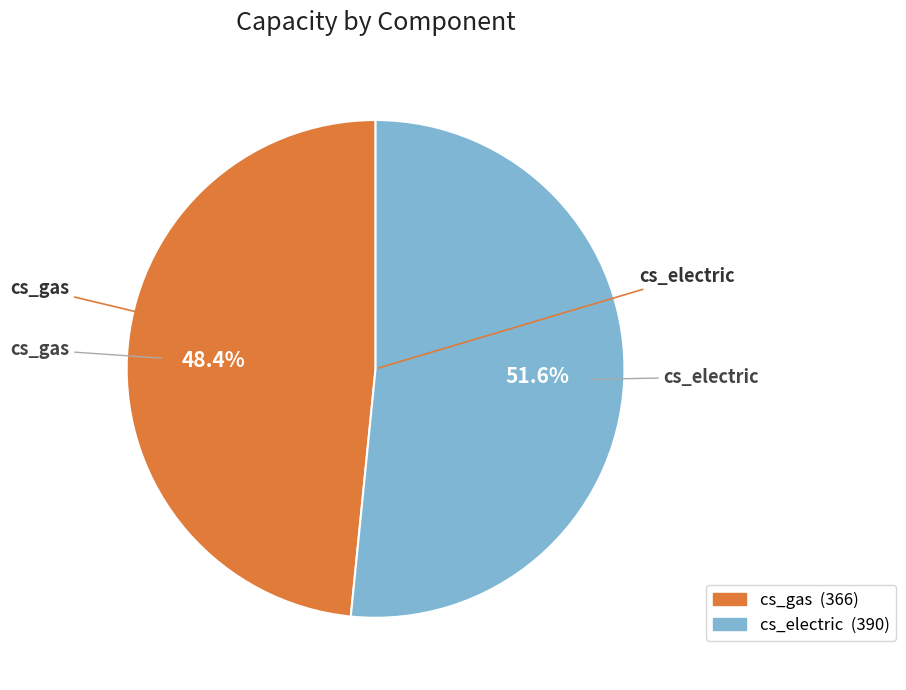

Does cs_electric represent more than half of the total?

Yes